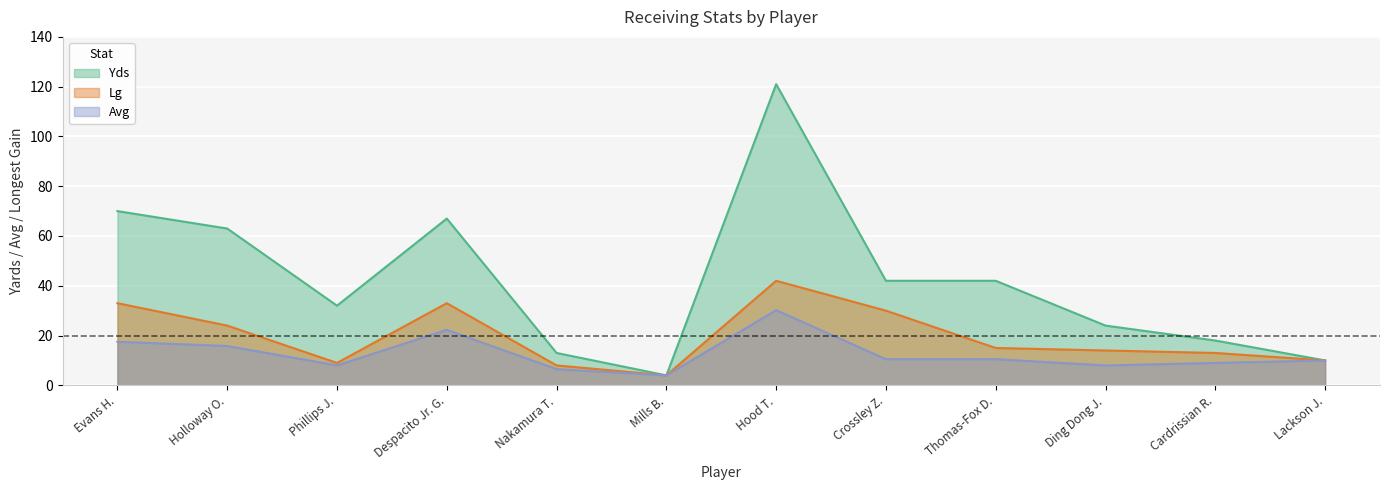

Reading left to right, extract all data points from this chart.

Yds: 70.0	63.0	32.0	67.0	13.0	4.0	121.0	42.0	42.0	24.0	18.0	10.0
Avg: 17.5	15.8	8.0	22.3	6.5	4.0	30.2	10.5	10.5	8.0	9.0	10.0
Lg: 33.0	24.0	9.0	33.0	8.0	4.0	42.0	30.0	15.0	14.0	13.0	10.0